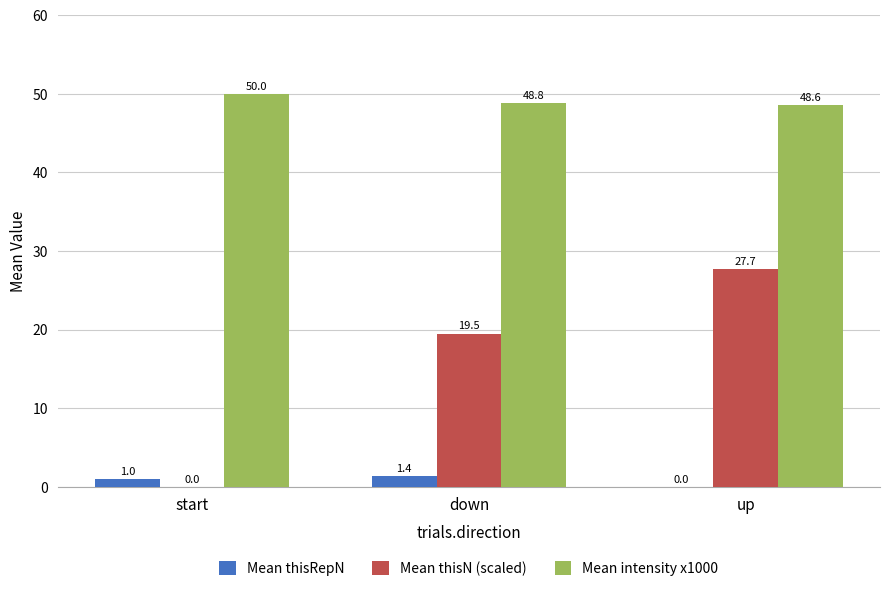

Is it true that Mean thisN (scaled) equals 19.5 at down?

True